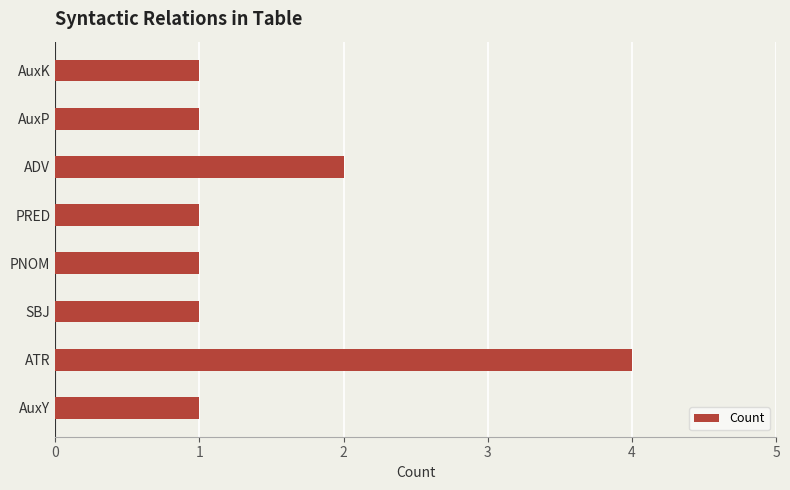

What is the sum of all values?

12